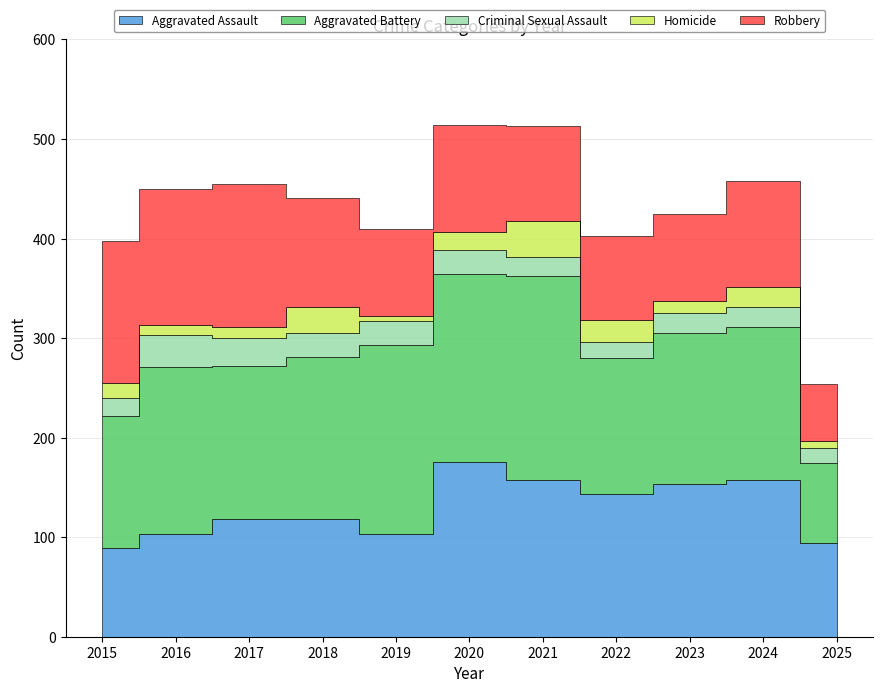

Rank the series at 2015 from highest to lowest value.

Robbery, Aggravated Battery, Aggravated Assault, Criminal Sexual Assault, Homicide